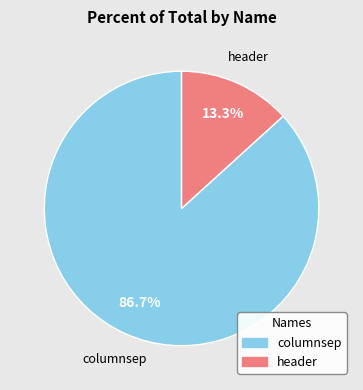

Count the number of slices in the pie.

2